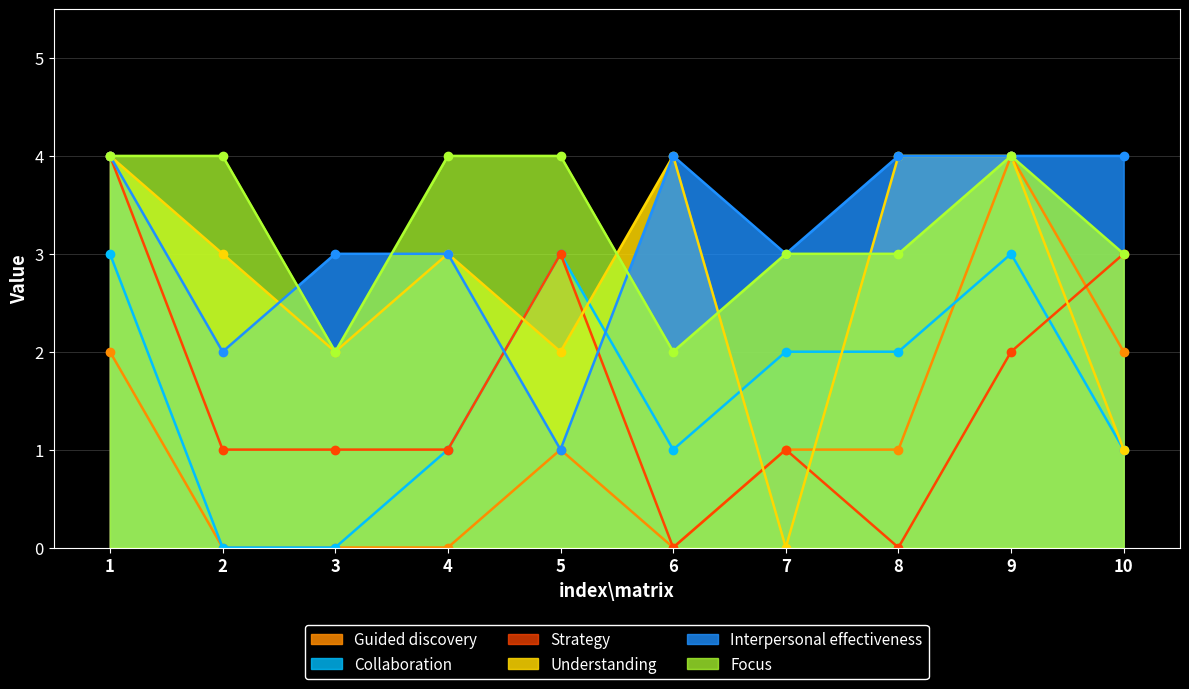

Reading right to left, list all the values displayed in this chart.

Understanding: 10=1	9=4	8=4	7=0	6=4	5=2	4=3	3=2	2=3	1=4
Interpersonal effectiveness: 10=4	9=4	8=4	7=3	6=4	5=1	4=3	3=3	2=2	1=4
Collaboration: 10=1	9=3	8=2	7=2	6=1	5=3	4=1	3=0	2=0	1=3
Guided discovery: 10=2	9=4	8=1	7=1	6=0	5=1	4=0	3=0	2=0	1=2
Focus: 10=3	9=4	8=3	7=3	6=2	5=4	4=4	3=2	2=4	1=4
Strategy: 10=3	9=2	8=0	7=1	6=0	5=3	4=1	3=1	2=1	1=4